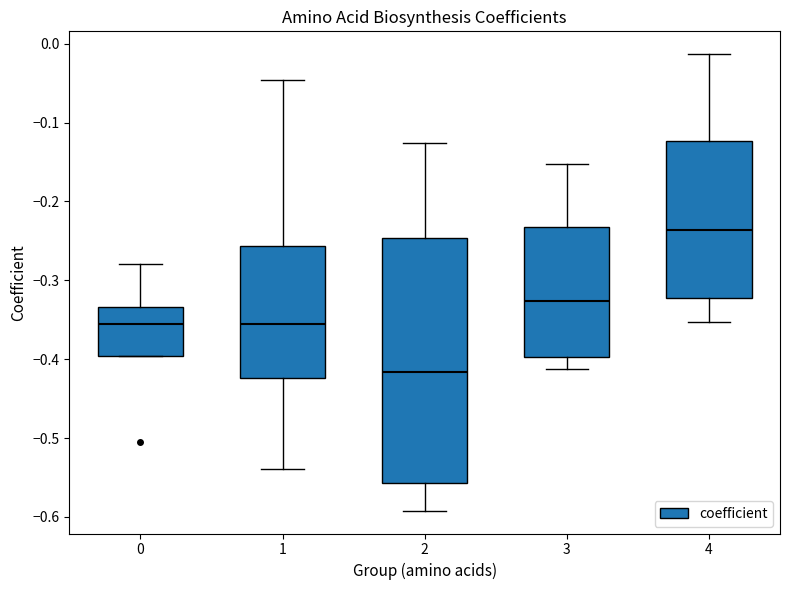

Comparing the boxes themselves (not the whiskers), which one is the tallest?

2